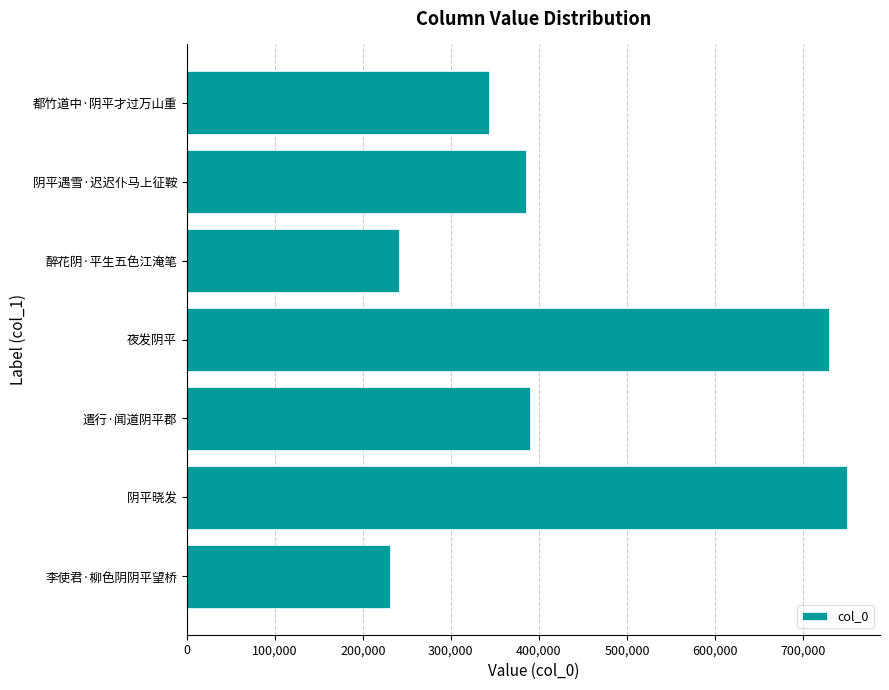

The value at 遣行·闻道阴平郡 is 240384. True or false?

False